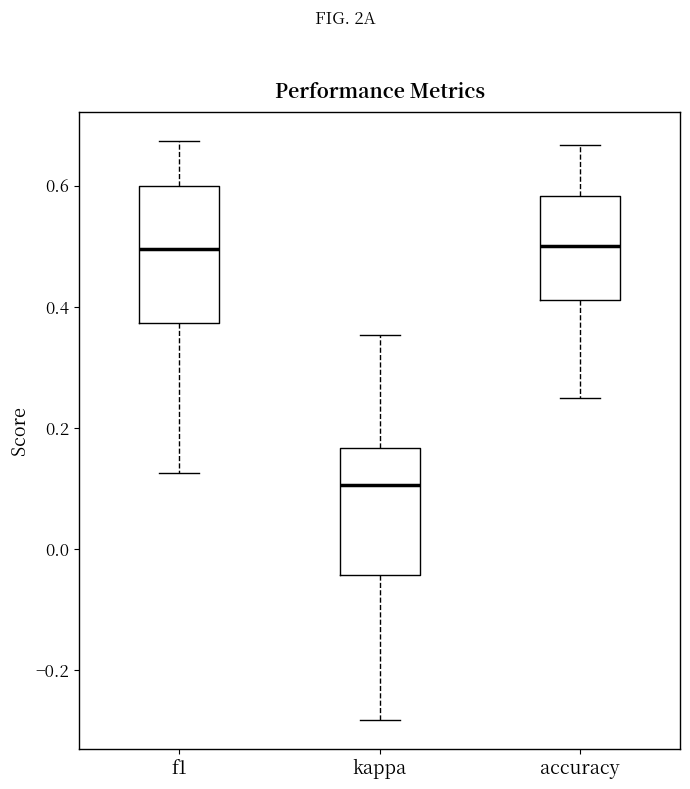

Where does the lower whisker of the box for accuracy end on the y-axis? The values are not printed on the chart, so give them approximately, as read against the axis.

0.26